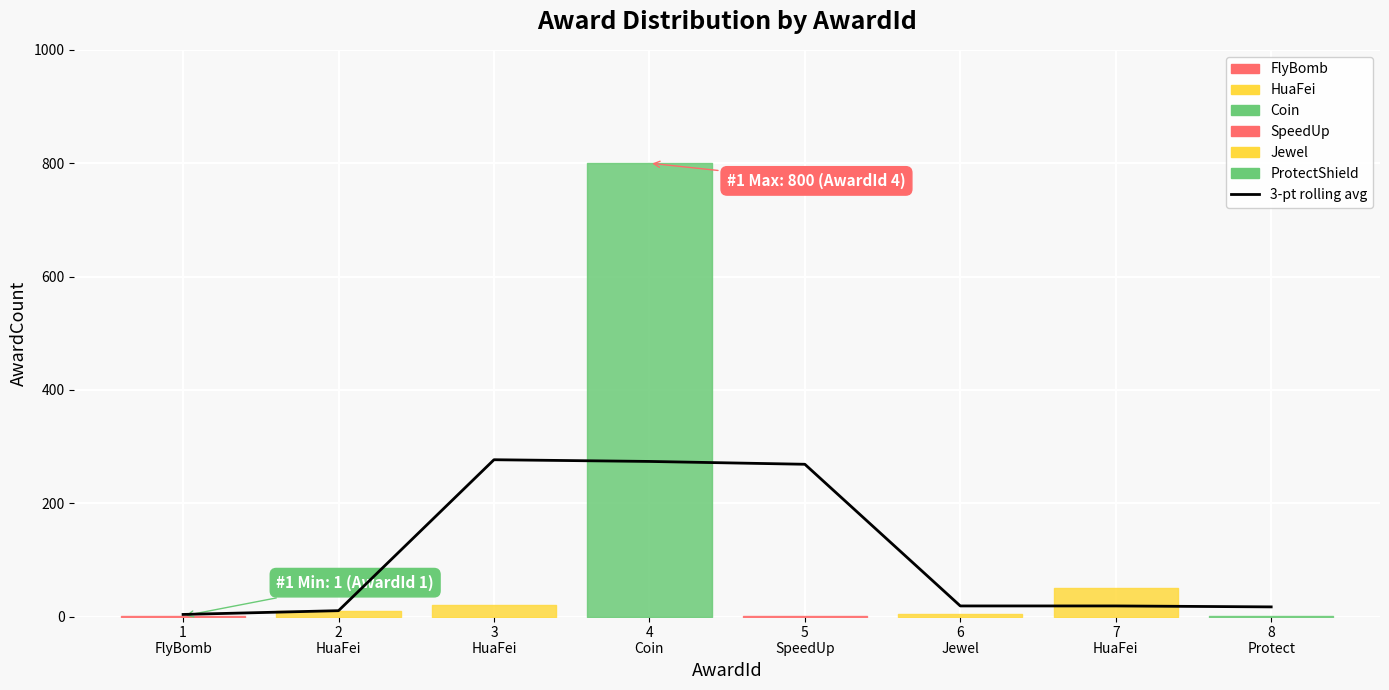

At which category does the chart reach its minimum across all series?

1
FlyBomb